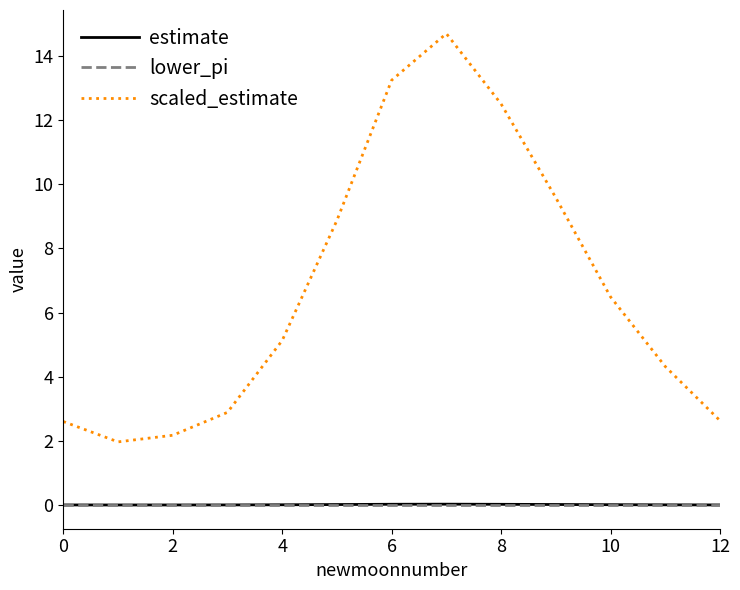

True or false: lower_pi and scaled_estimate cross at least once.

False